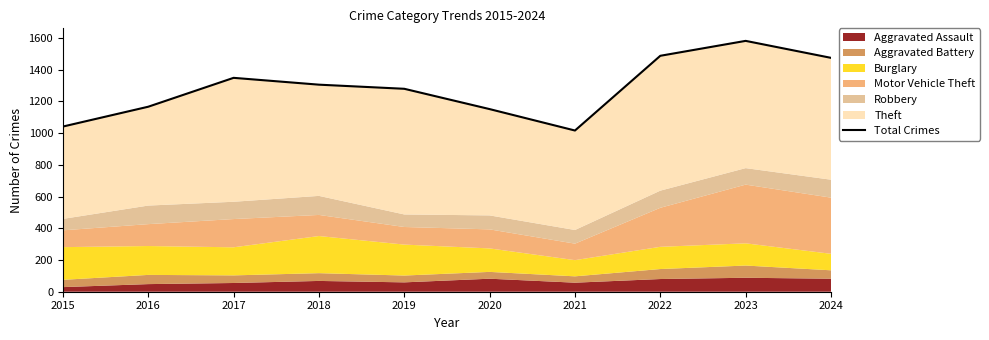

Reading left to right, list all the values displayed in this chart.

2015=1041	2016=1166	2017=1348	2018=1305	2019=1279	2020=1151	2021=1016	2022=1487	2023=1581	2024=1474